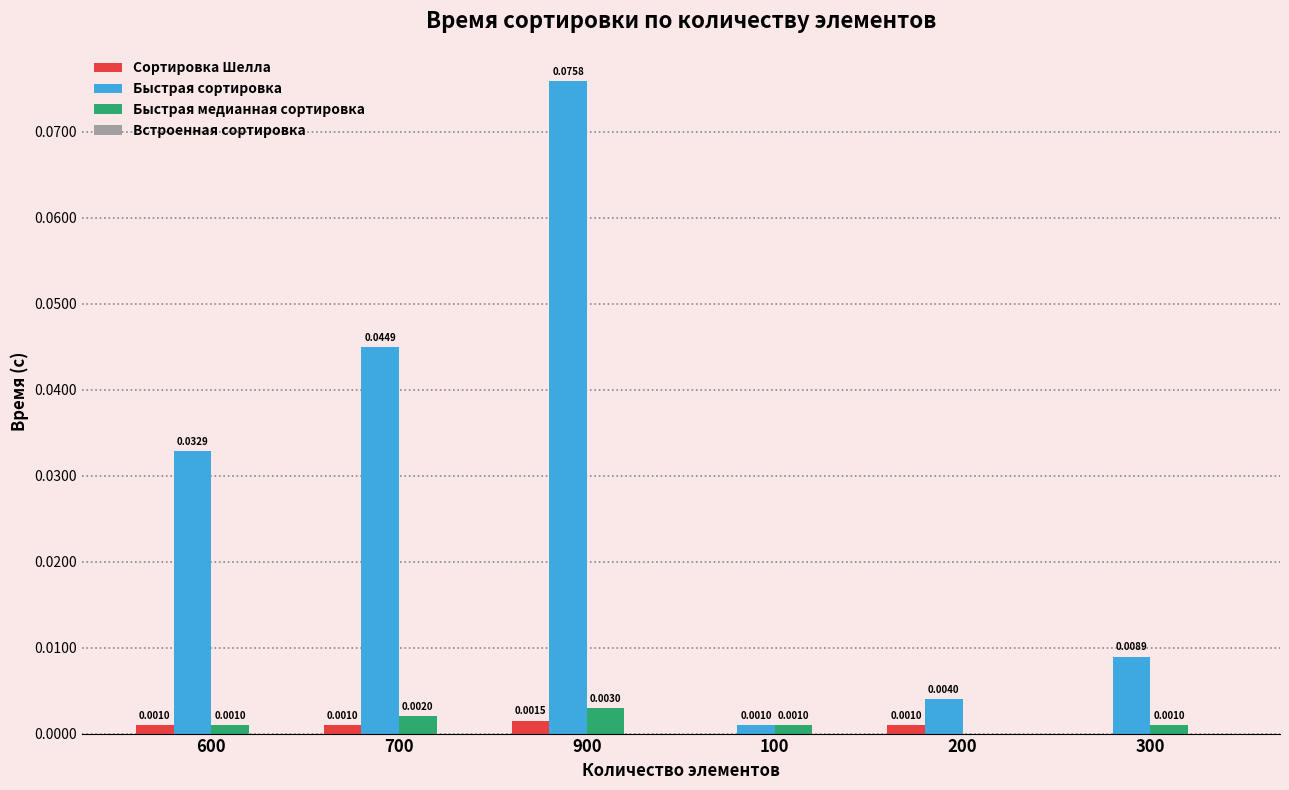

At which category is the sum across all series the highest?

900